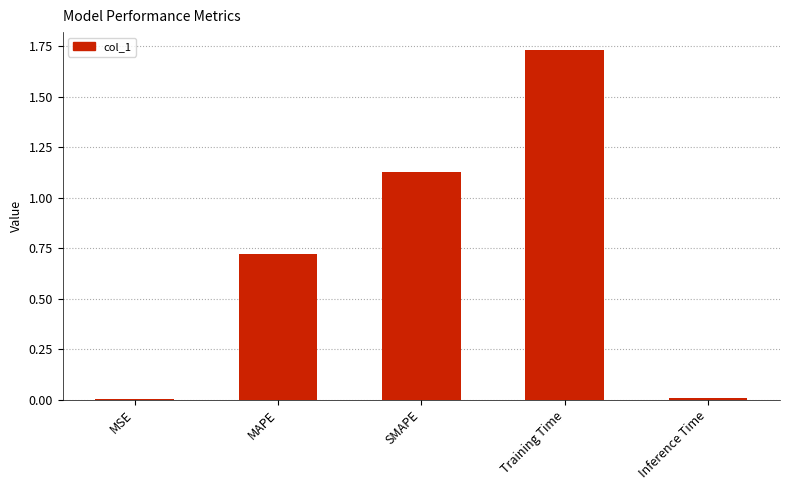

At which category does the chart reach its peak across all series?

Training Time